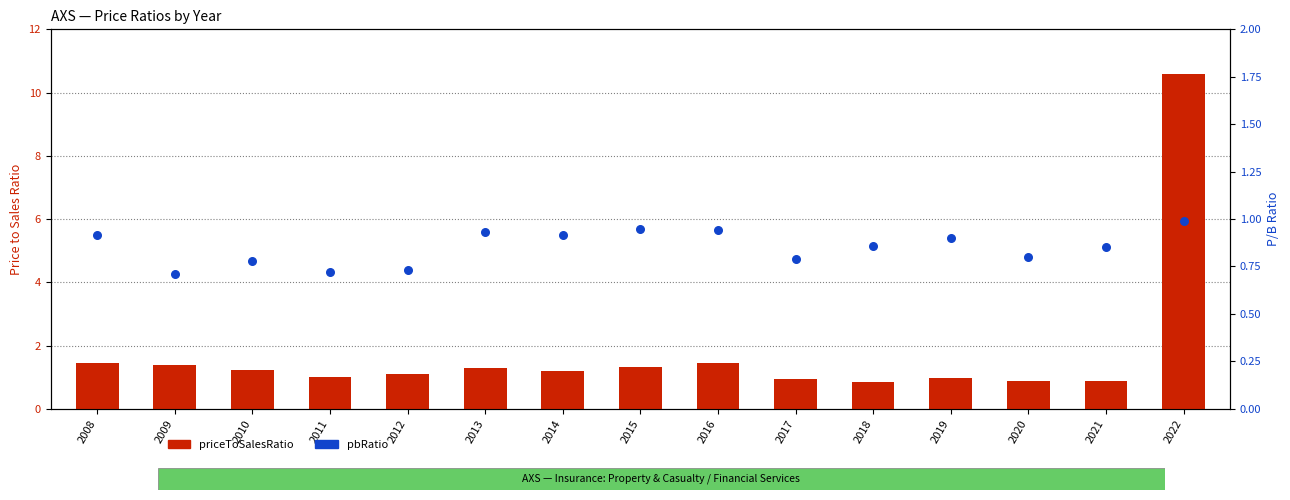

At how many categories does at least one series exceed 7?

1